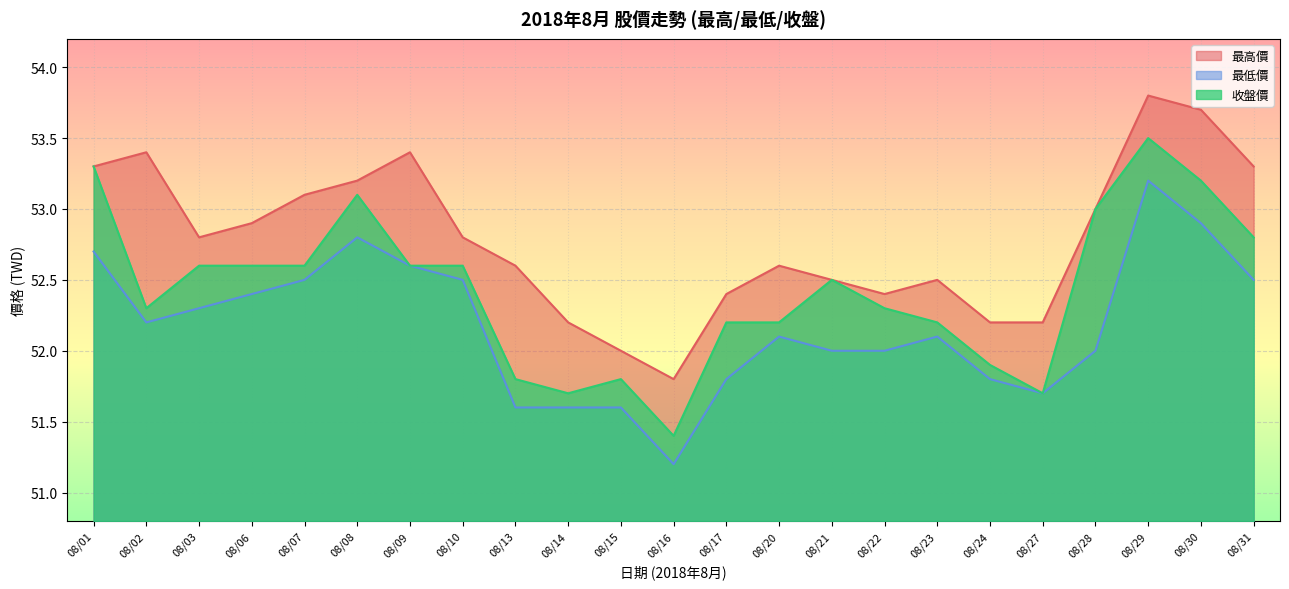

Is the value of 收盤價 at 08/14 greater than the value of 最低價 at 08/30?

No